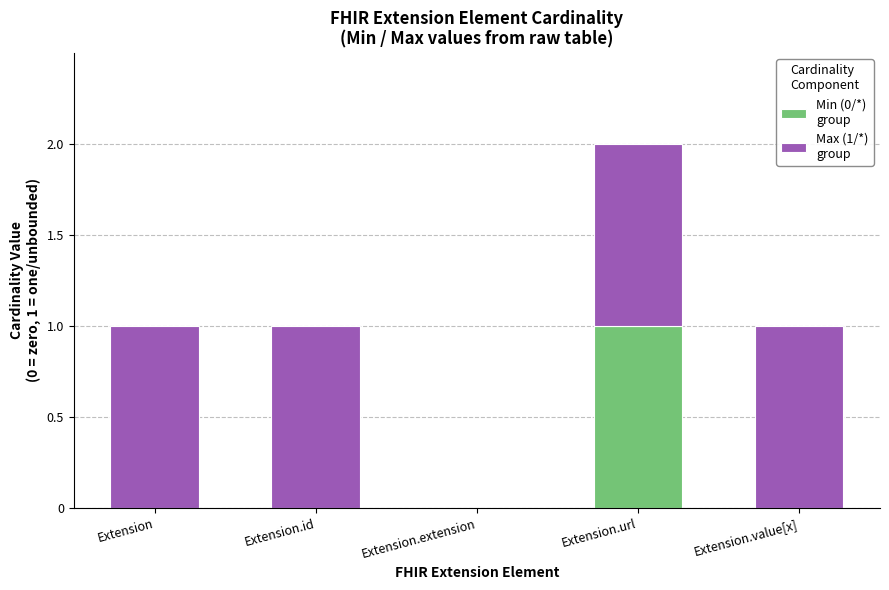

At which category is the sum across all series the highest?

Extension.url